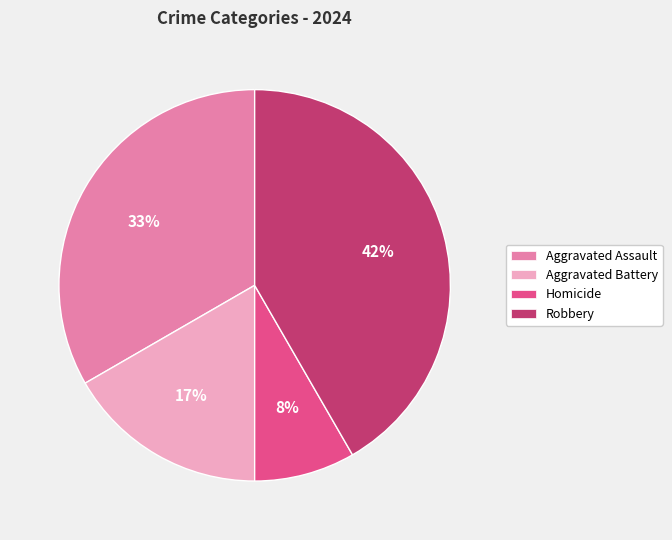

Rank the categories by value from lowest to highest.

Homicide, Aggravated Battery, Aggravated Assault, Robbery